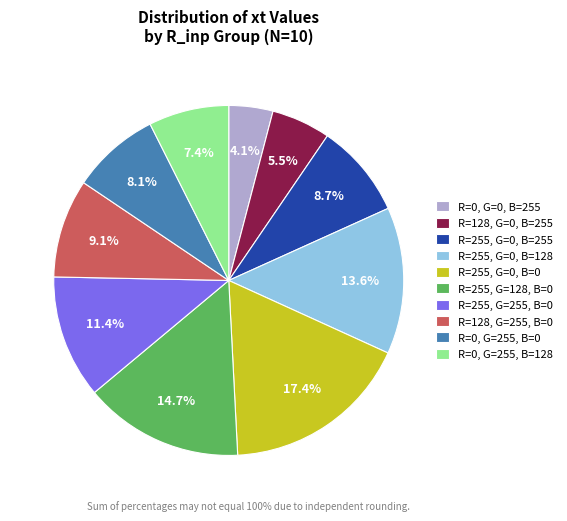

Rank the categories by value from highest to lowest.

R=255, G=0, B=0, R=255, G=128, B=0, R=255, G=0, B=128, R=255, G=255, B=0, R=128, G=255, B=0, R=255, G=0, B=255, R=0, G=255, B=0, R=0, G=255, B=128, R=128, G=0, B=255, R=0, G=0, B=255